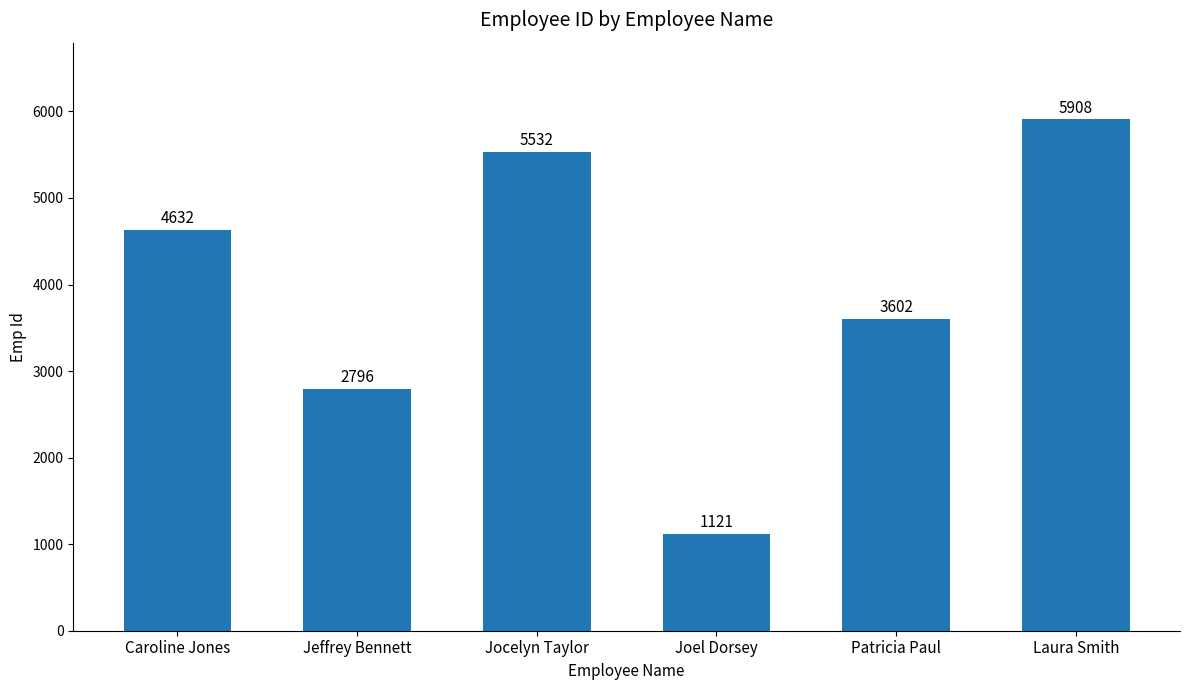

Reading left to right, what are all the values shown in this chart?

4632	2796	5532	1121	3602	5908